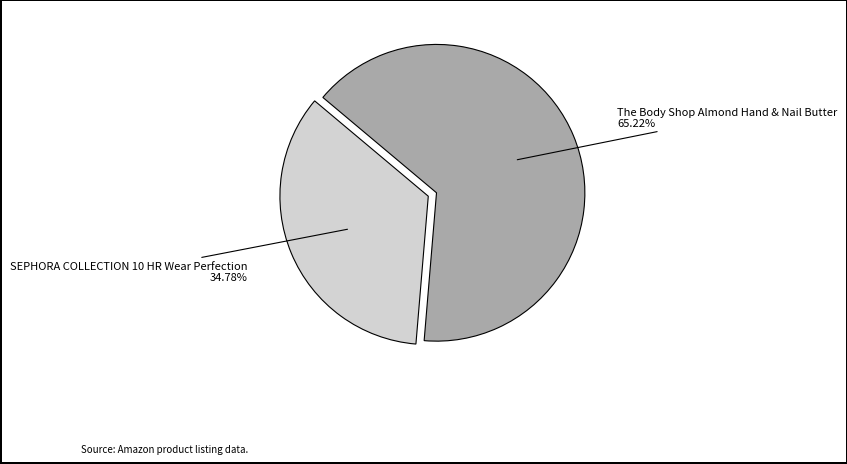

Is there a majority slice in this chart?

Yes